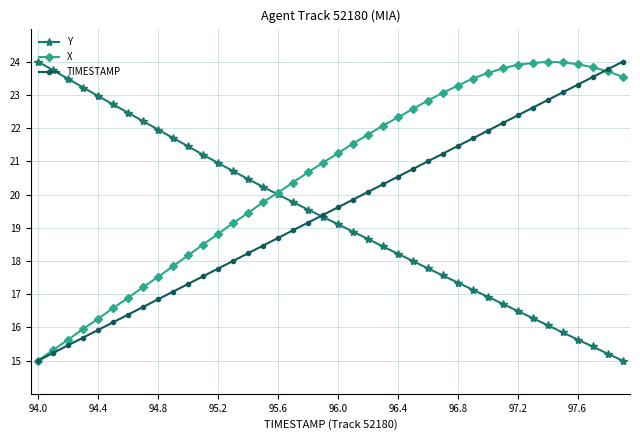

What is the value of the X point at the 22nd from the left?

21.5